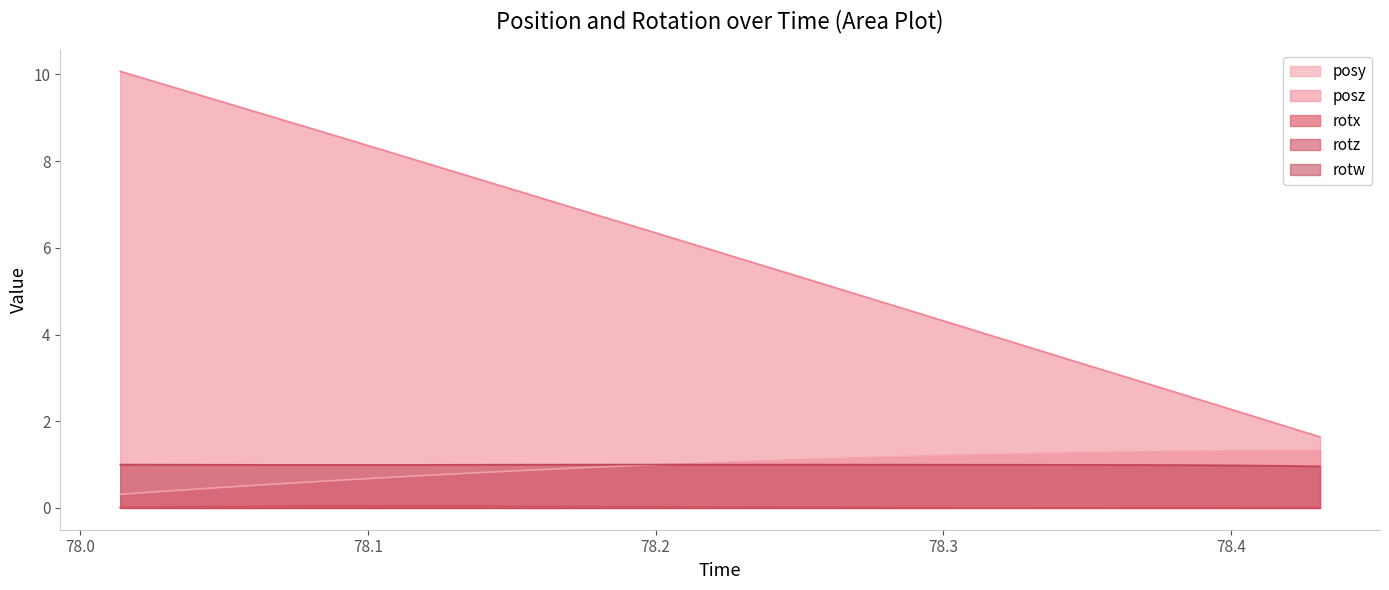

True or false: posz and posy cross at least once.

False